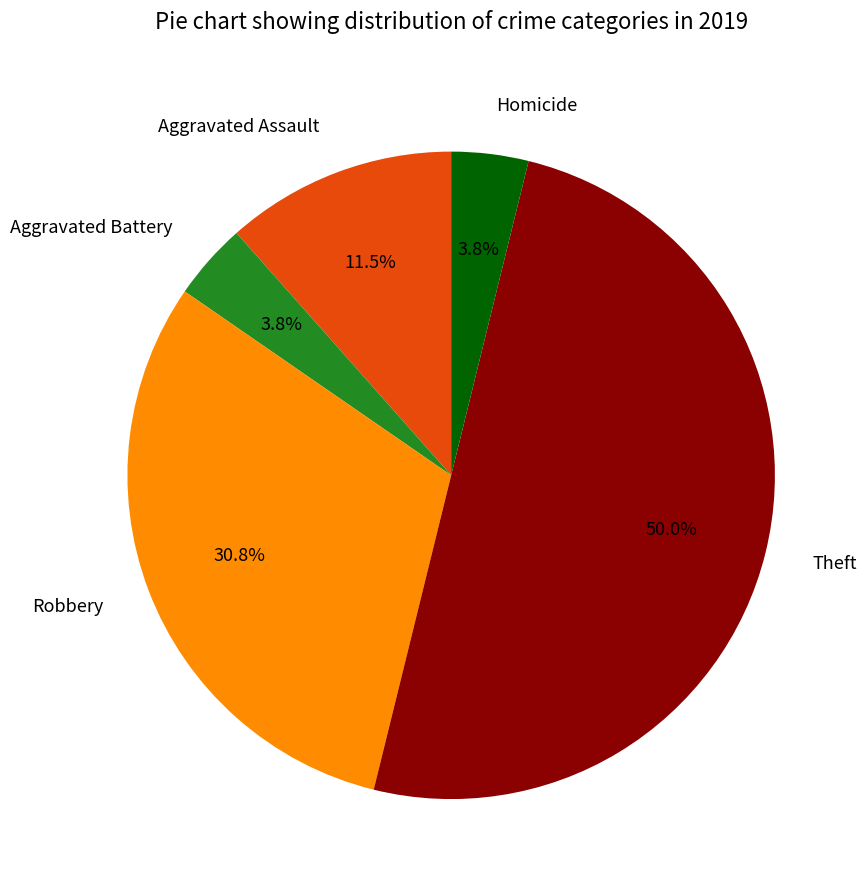

Between Aggravated Assault and Homicide, which is larger?

Aggravated Assault